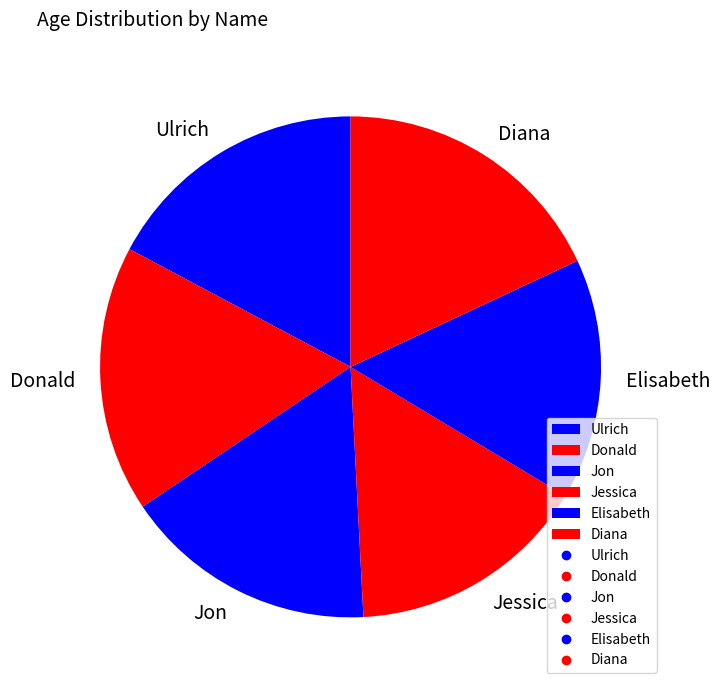

How many segments does this pie chart have?

6